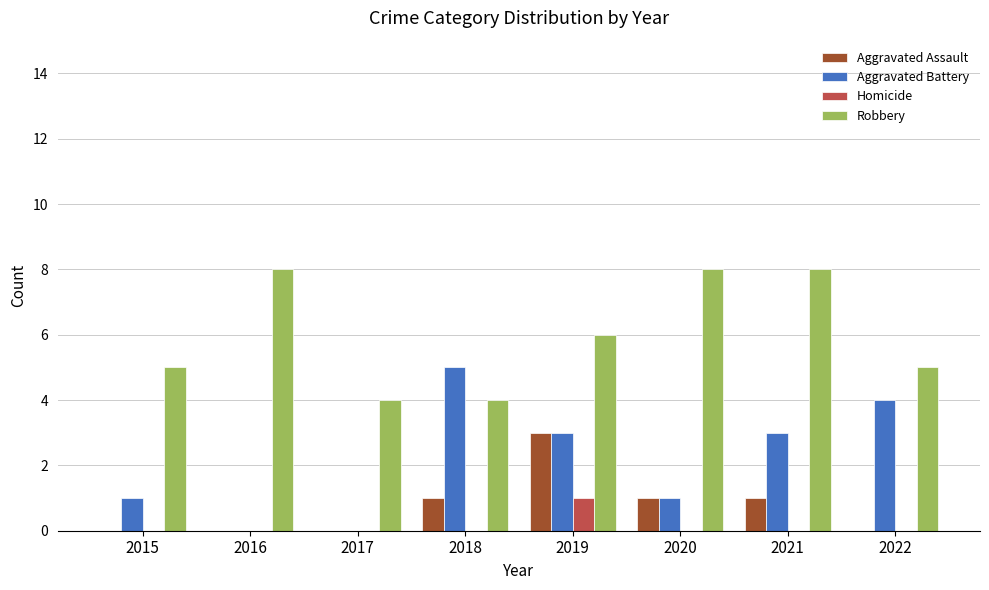

What is the maximum value for Aggravated Battery?

5